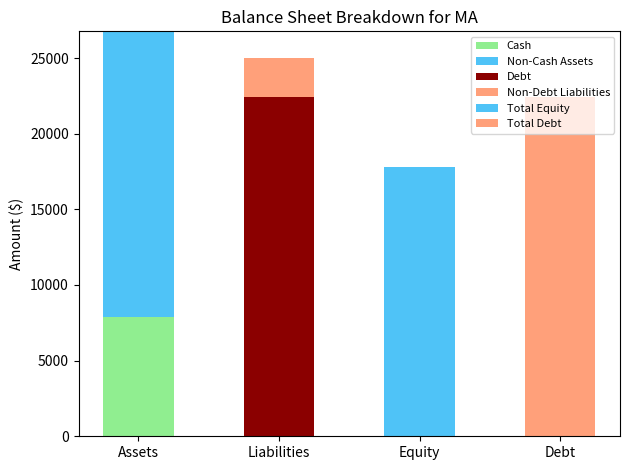

How many data points in Cash are above 0?

1